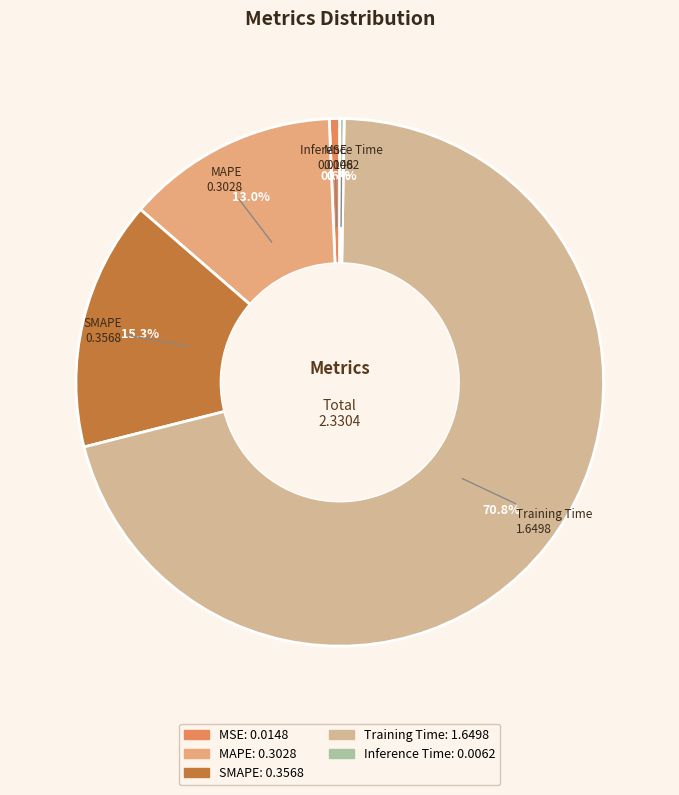

Is it true that MSE is 12% of the pie?

False